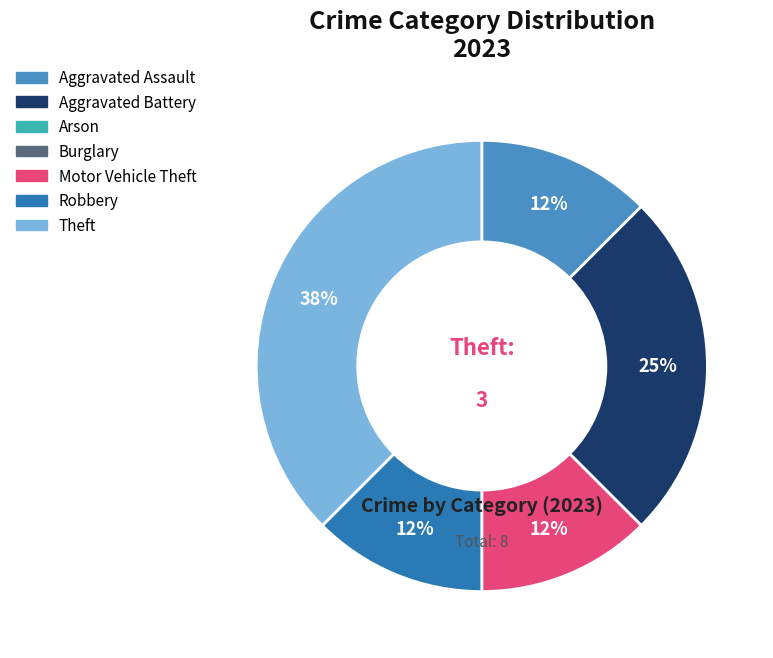

To the nearest percent, what is the average slice percentage?

20%